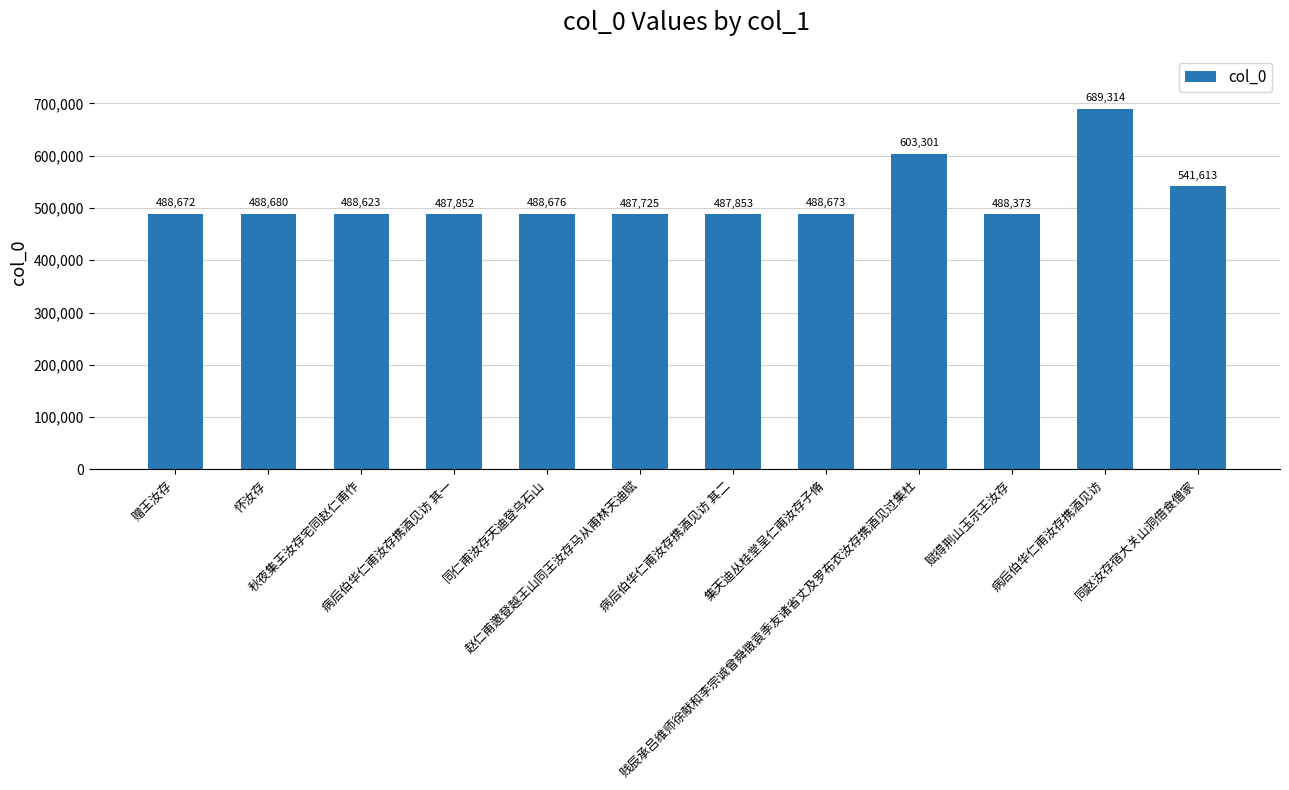

Between 赠王汝存 and 赋得荆山玉示王汝存, which is larger?

赠王汝存